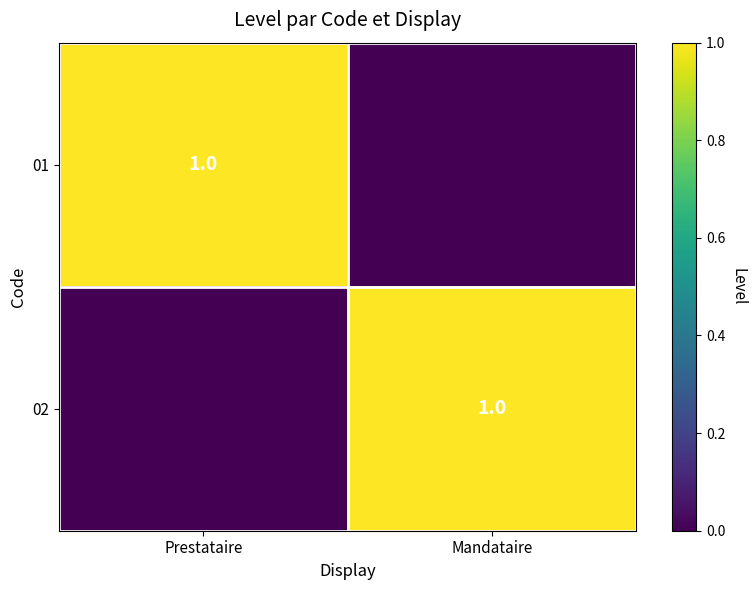

What is the total value across all series at Prestataire?

1